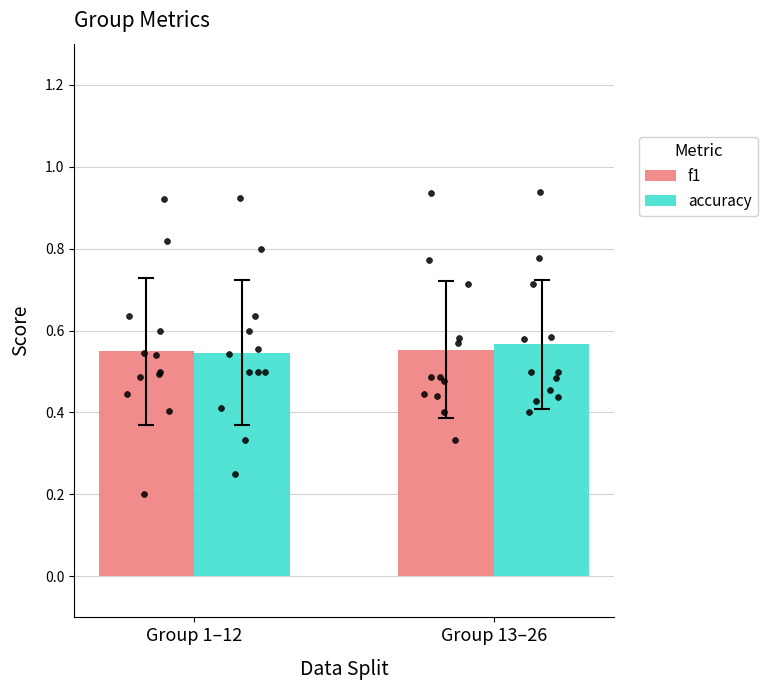

What are all the series names shown in the legend?

f1, accuracy